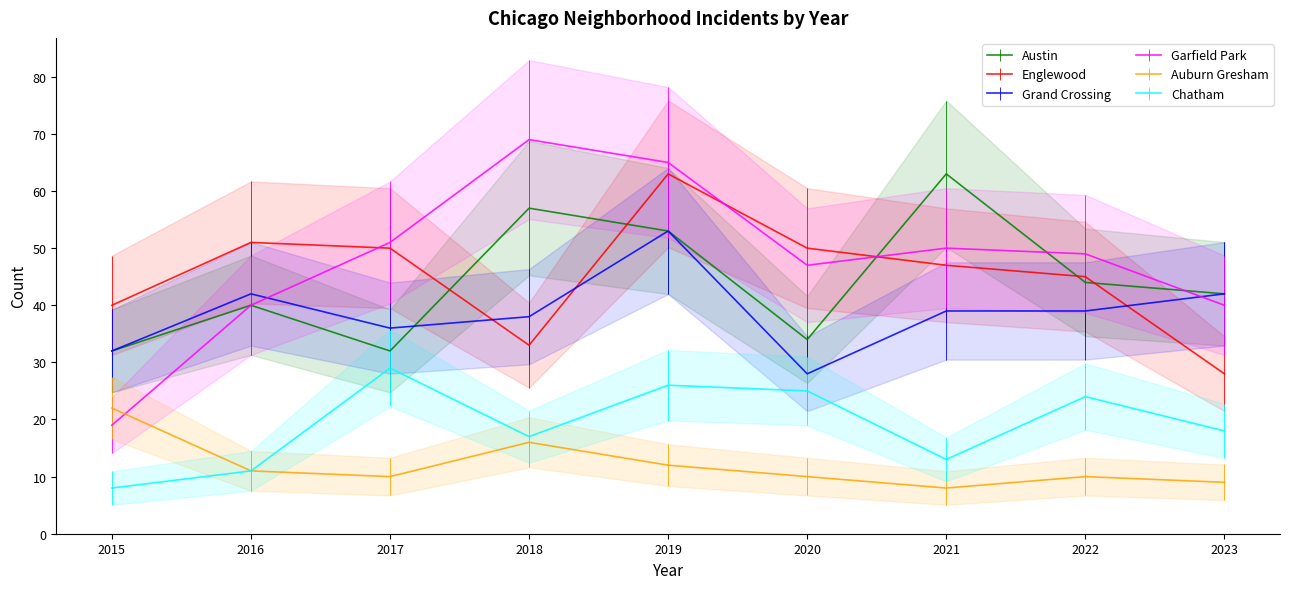

Where does the Austin series first go above 42?

2018